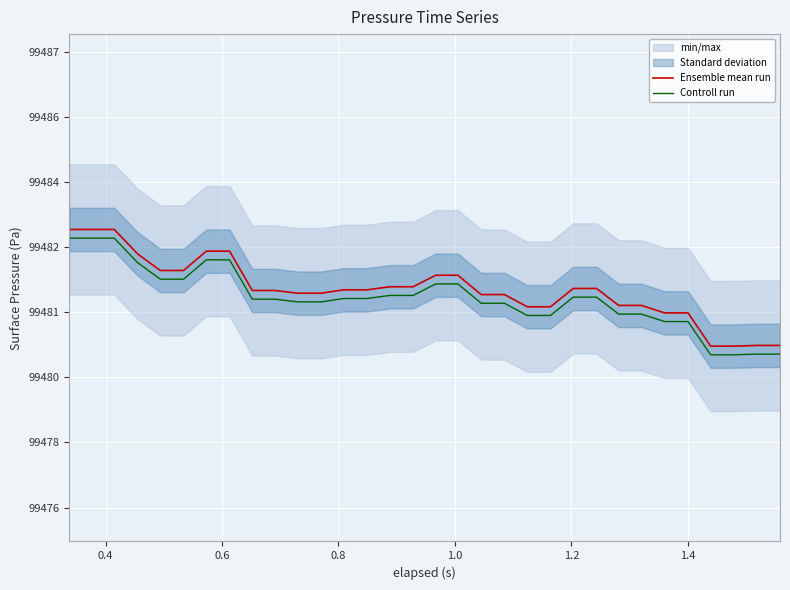

Is this an area chart (filled region under the line)?

No